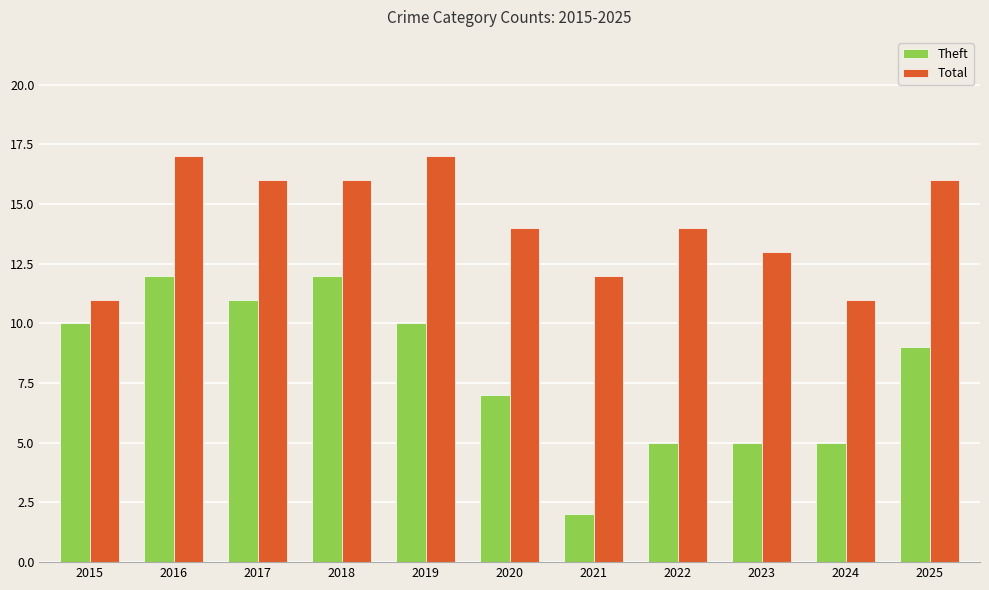

Which series has the widest spread of values?

Theft